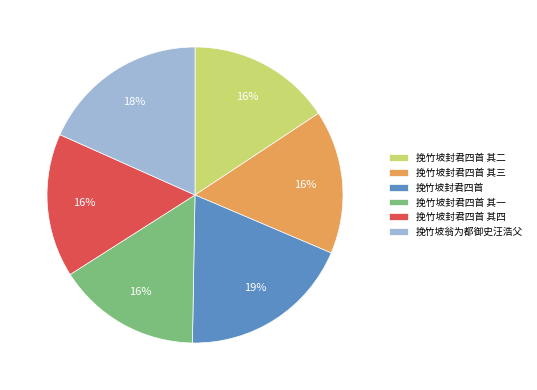

Is it true that 挽竹坡翁为都御史汪浩父 is 31% of the pie?

False